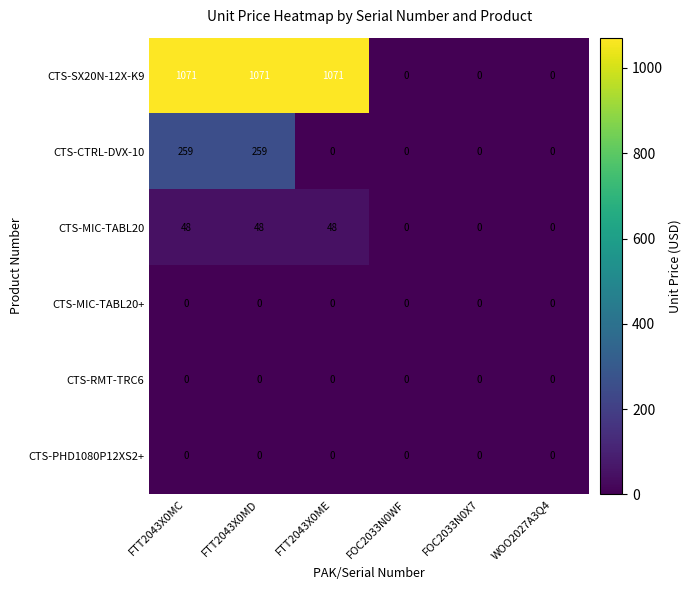

Which series has the largest range (max minus min)?

CTS-SX20N-12X-K9